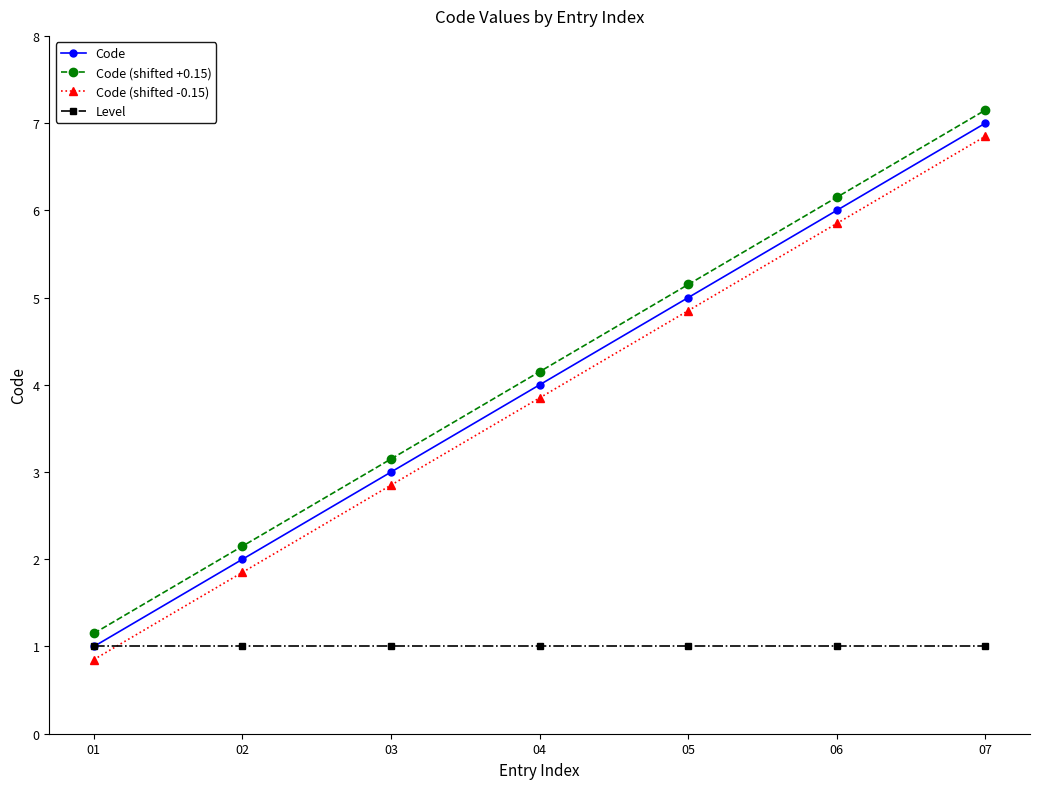

How many data points in Code are less than 4?

3